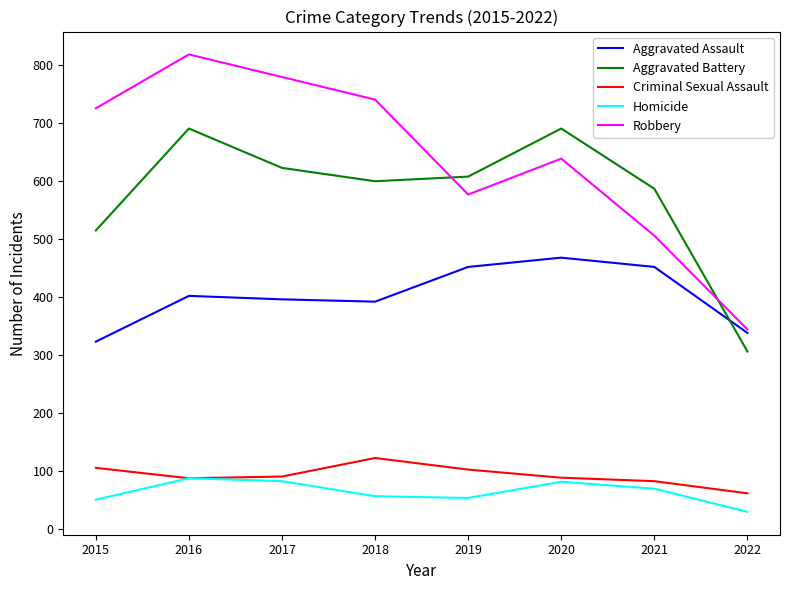

What is the spread (max minus min) of values at 2022?

315